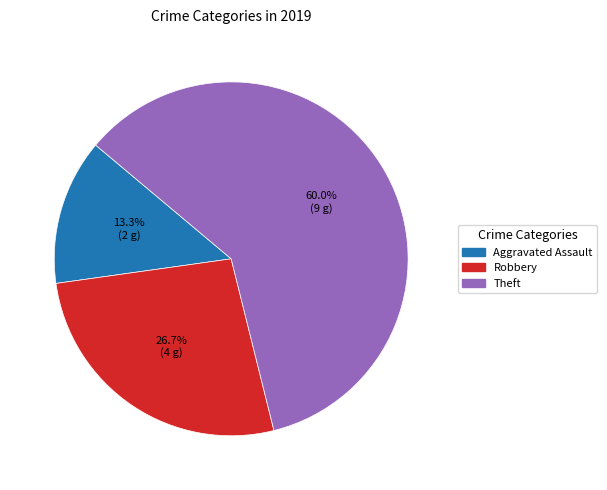

Is there a majority slice in this chart?

Yes